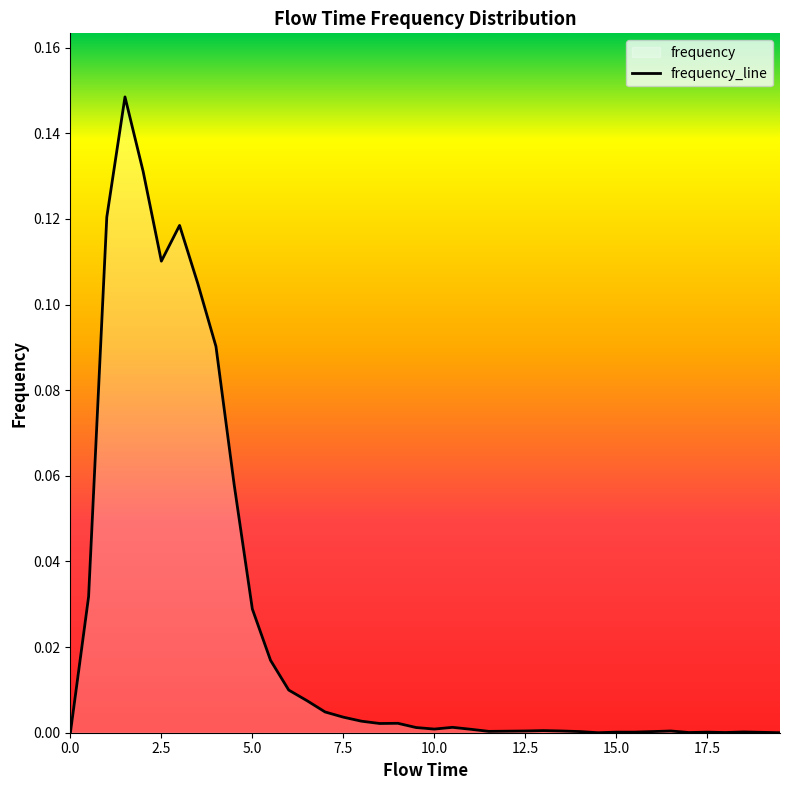

Which has a higher value, 12.0 or 18.5?

12.0